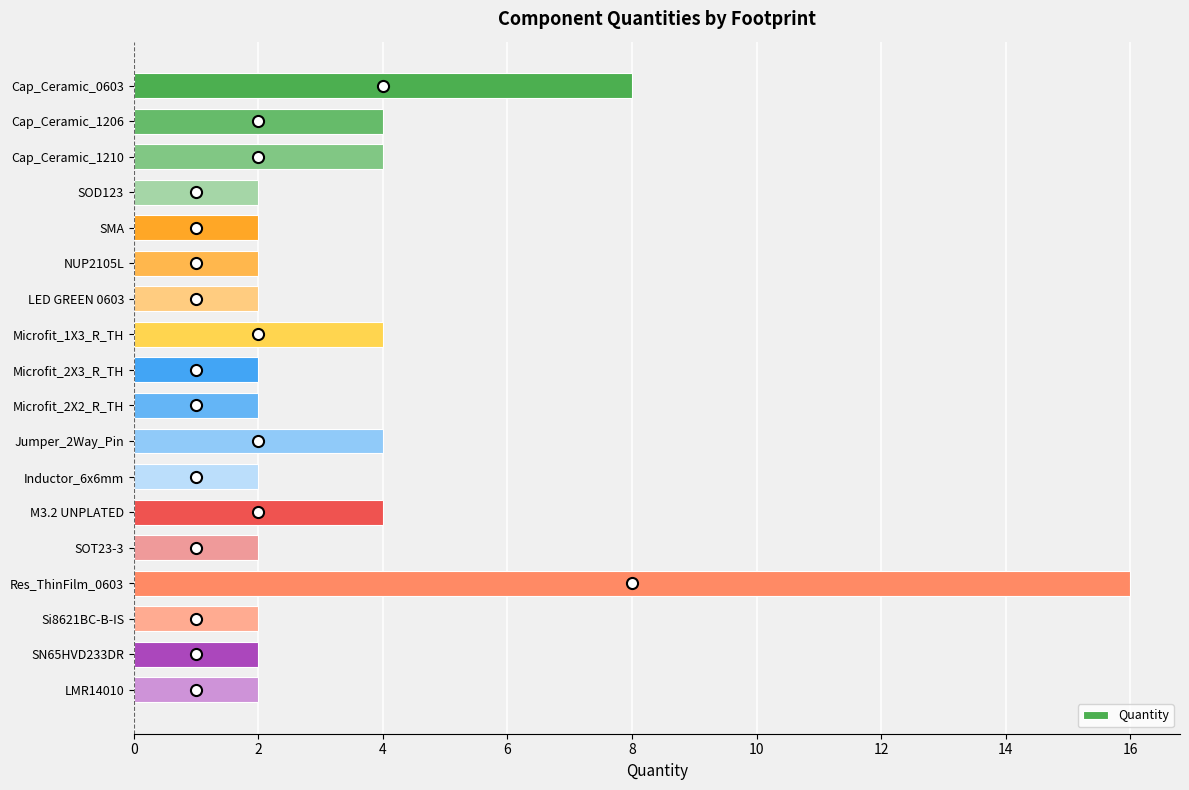

Are the bars horizontal?

Yes